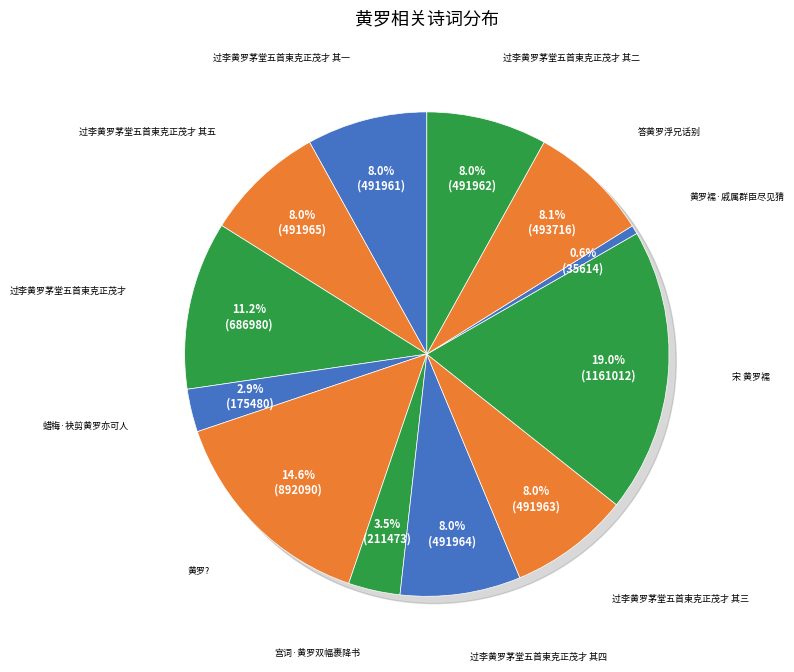

Which slice is the largest?

宋 黄罗襦